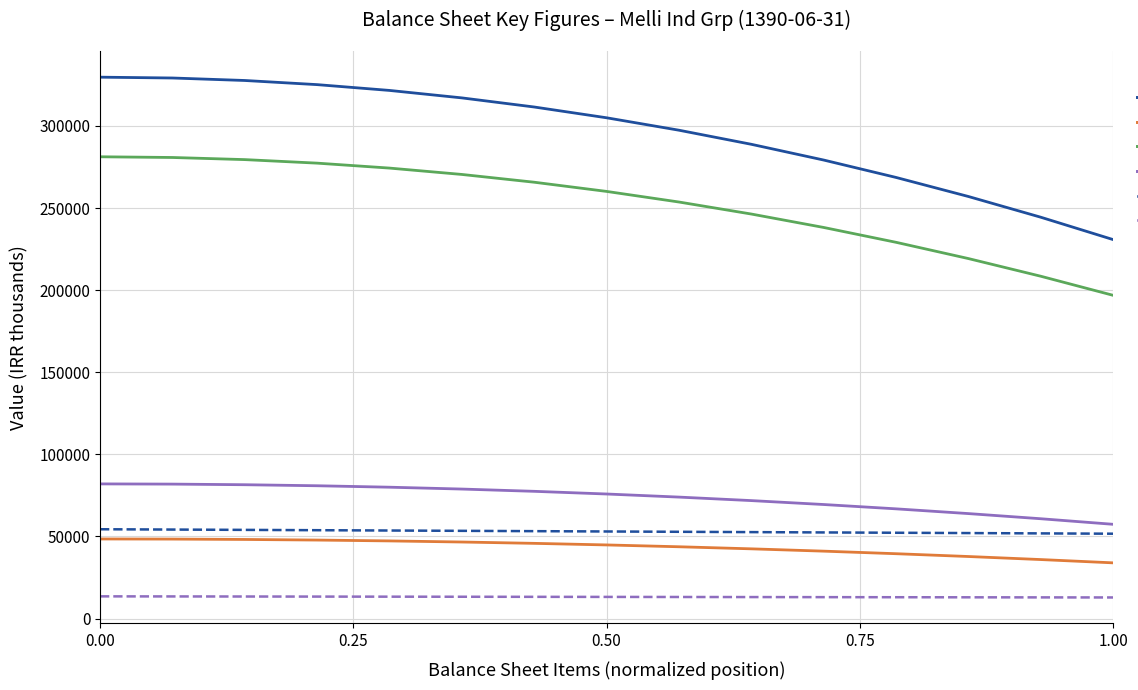

List the series in order of their peak value, lowest first.

total_current_assets (shuffled), total_liabilities, total_assets (shuffled), total_current_assets, total_equity, total_assets